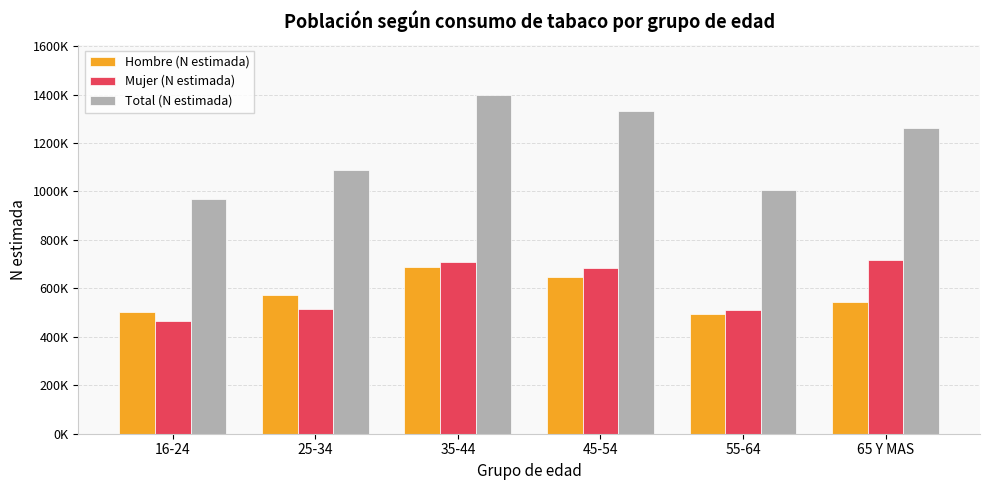

What is the label of the 2nd bar from the left?

25-34